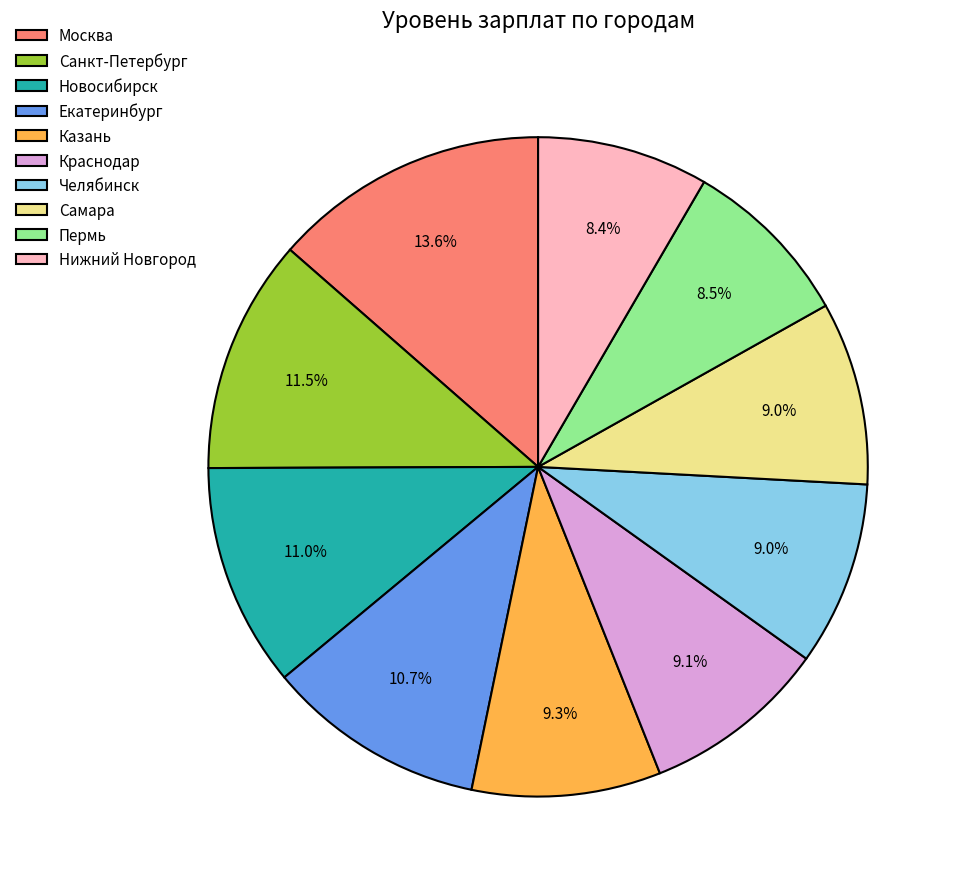

To the nearest percent, what is the difference between the Санкт-Петербург and Пермь slice percentages?

3%